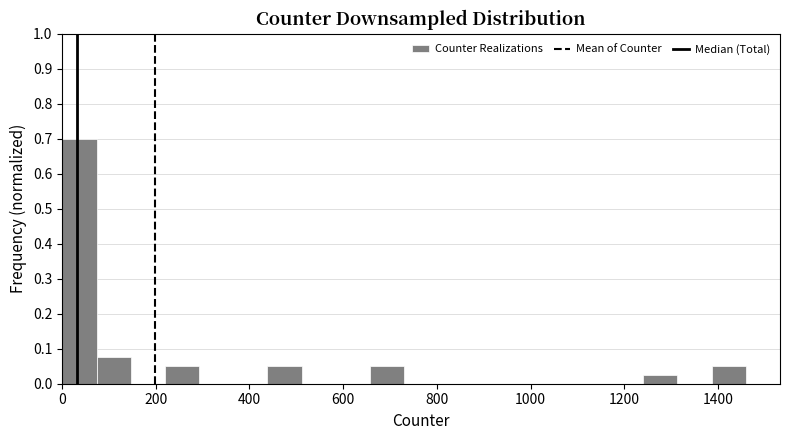

Read against the x-axis, roughly where is the centre of the tallest bar?

40